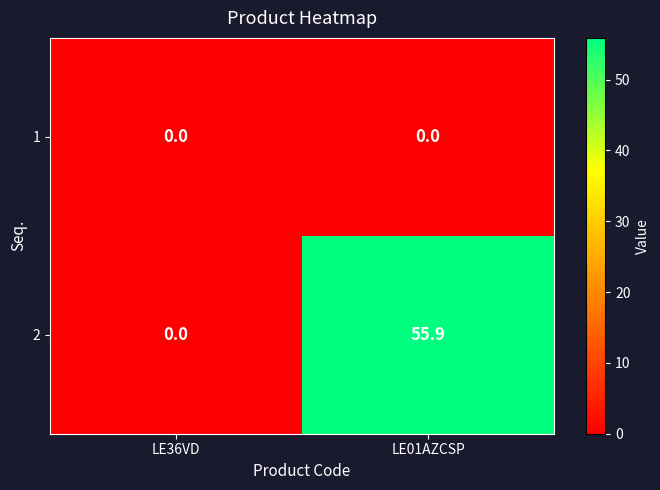

At how many categories does at least one series exceed 54?

1